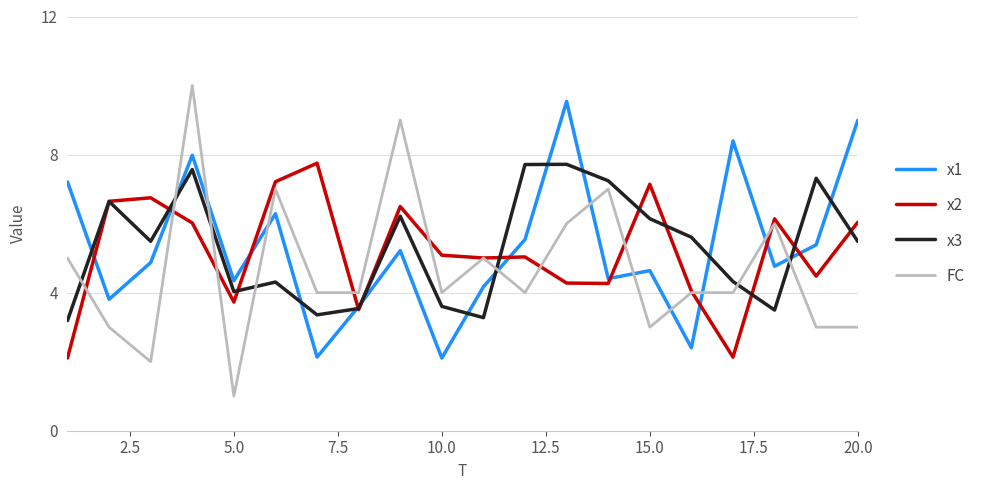

What is the difference between the second highest and second lowest values in the x1 series?

6.9